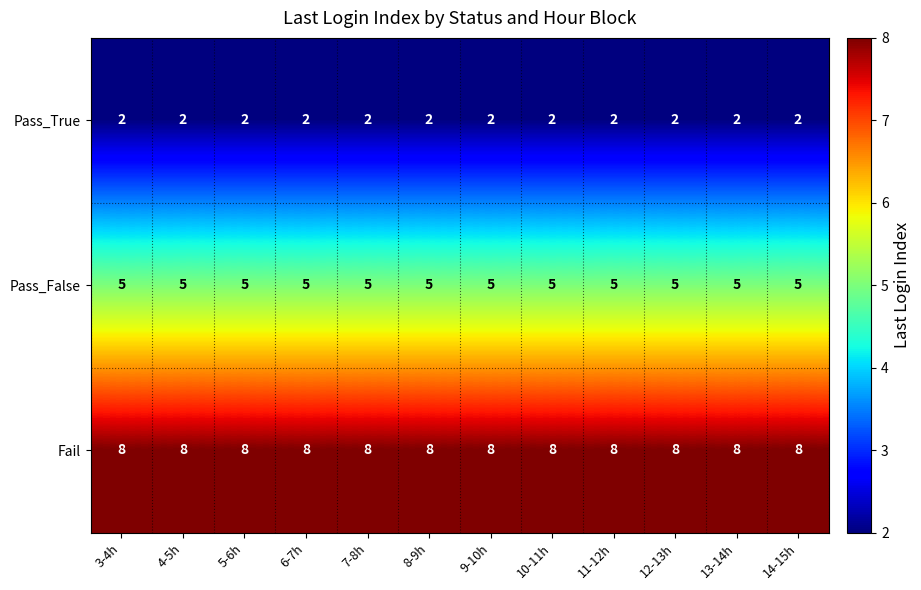

What is the sum of the Pass_True values at 9-10h and 8-9h?

4